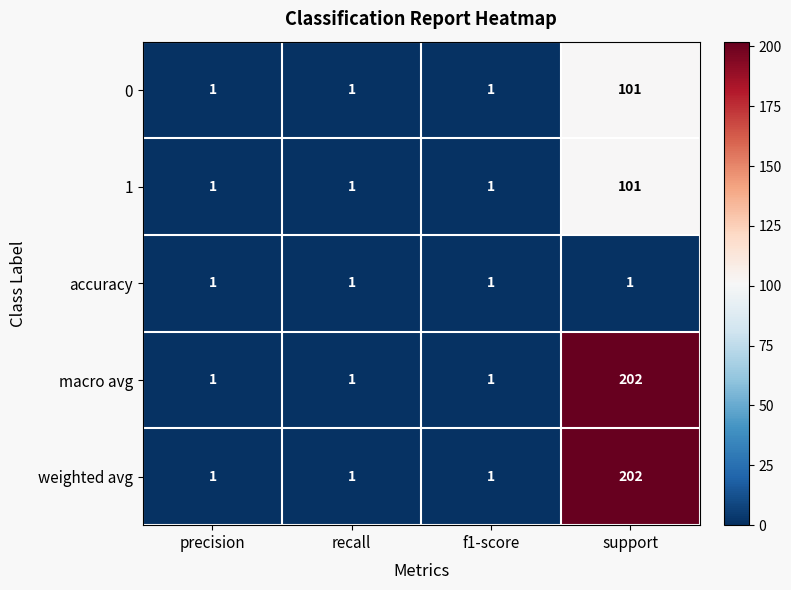

Which label corresponds to the largest value in the chart?

support